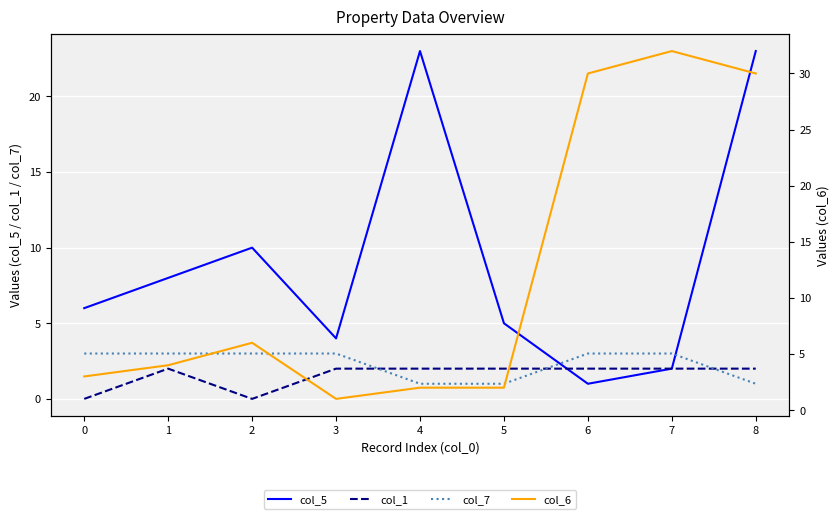

What is the difference between the maximum and second lowest values in the col_1 series?

2